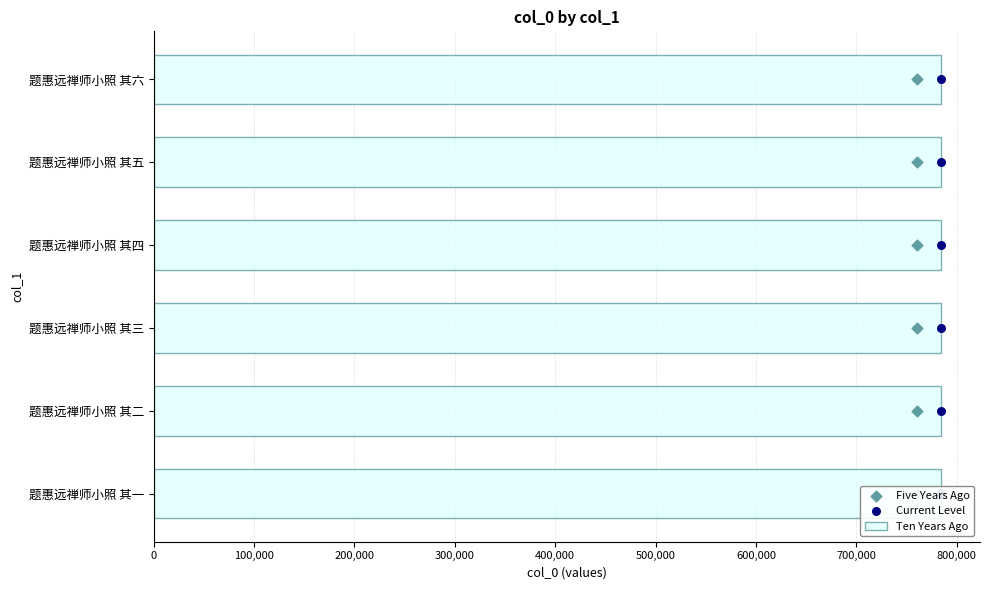

Which series contains the lowest Y value?

Five Years Ago